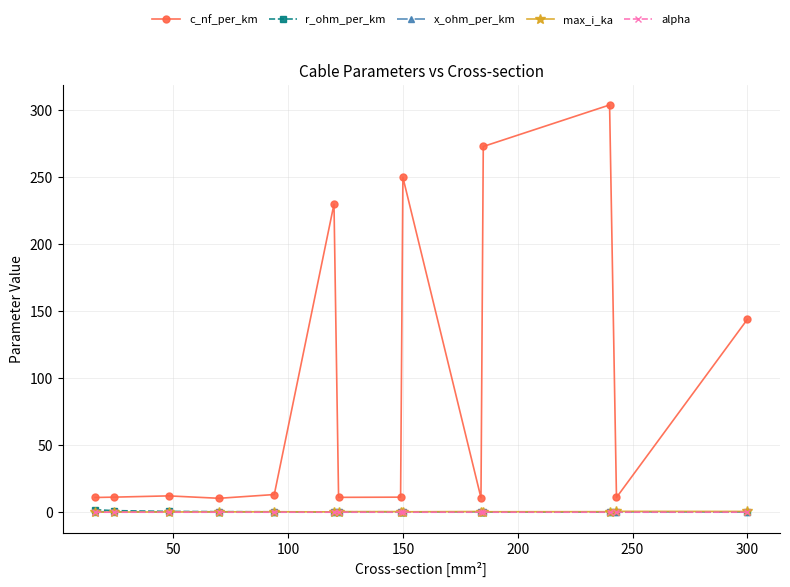

What is the value of the c_nf_per_km point at the 9th from the left?

250.0